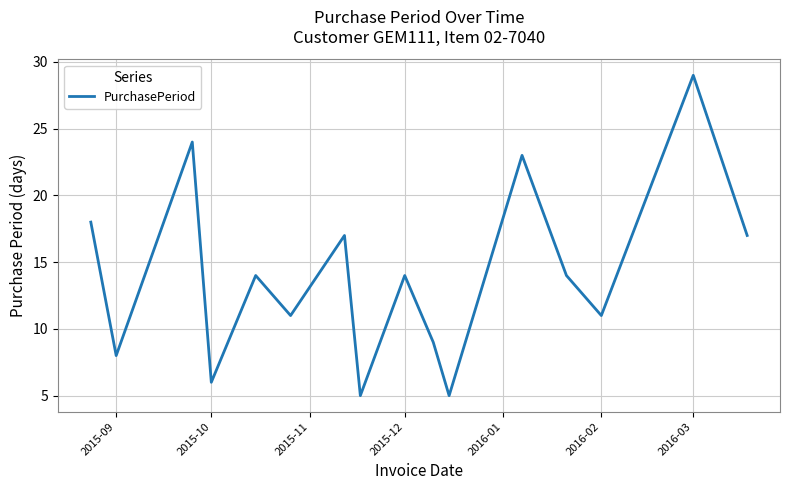

What is the difference between the maximum and minimum values?

24